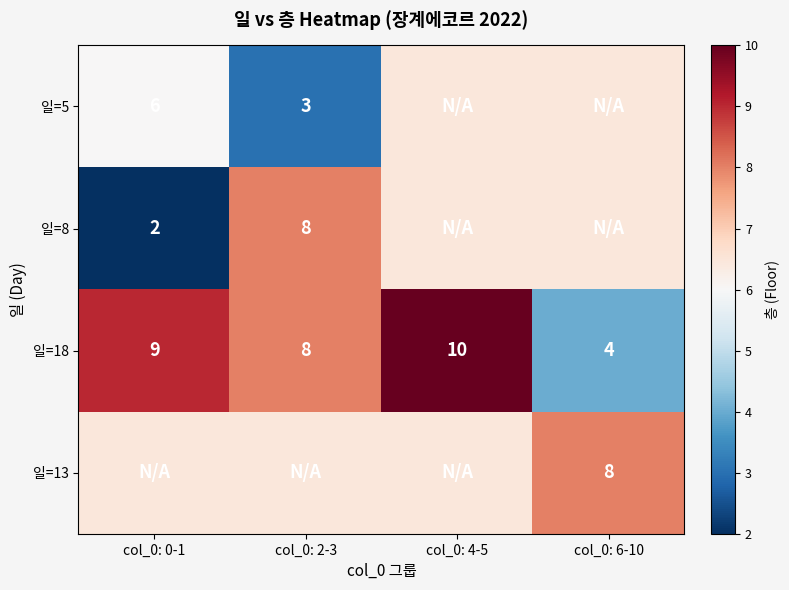

What is the smallest value displayed?

2.0